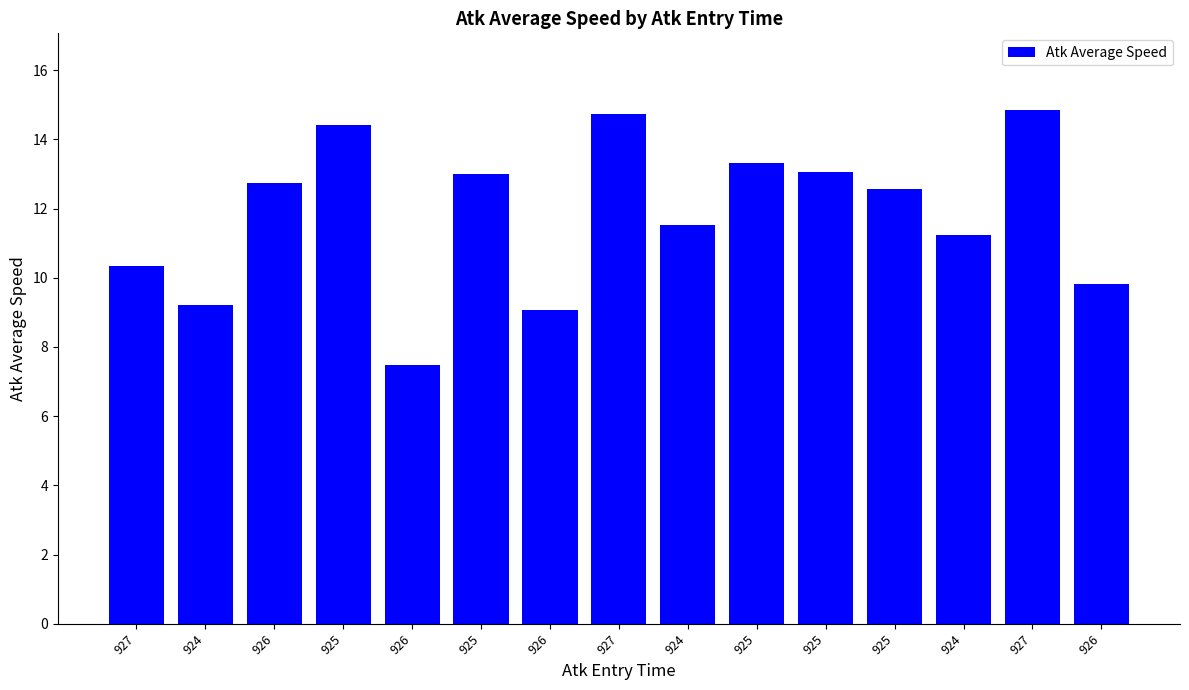

Reading right to left, list all the values displayed in this chart.

9.8	14.8	11.2	12.6	13.1	13.3	11.5	14.7	9.1	13.0	7.5	14.4	12.7	9.2	10.3